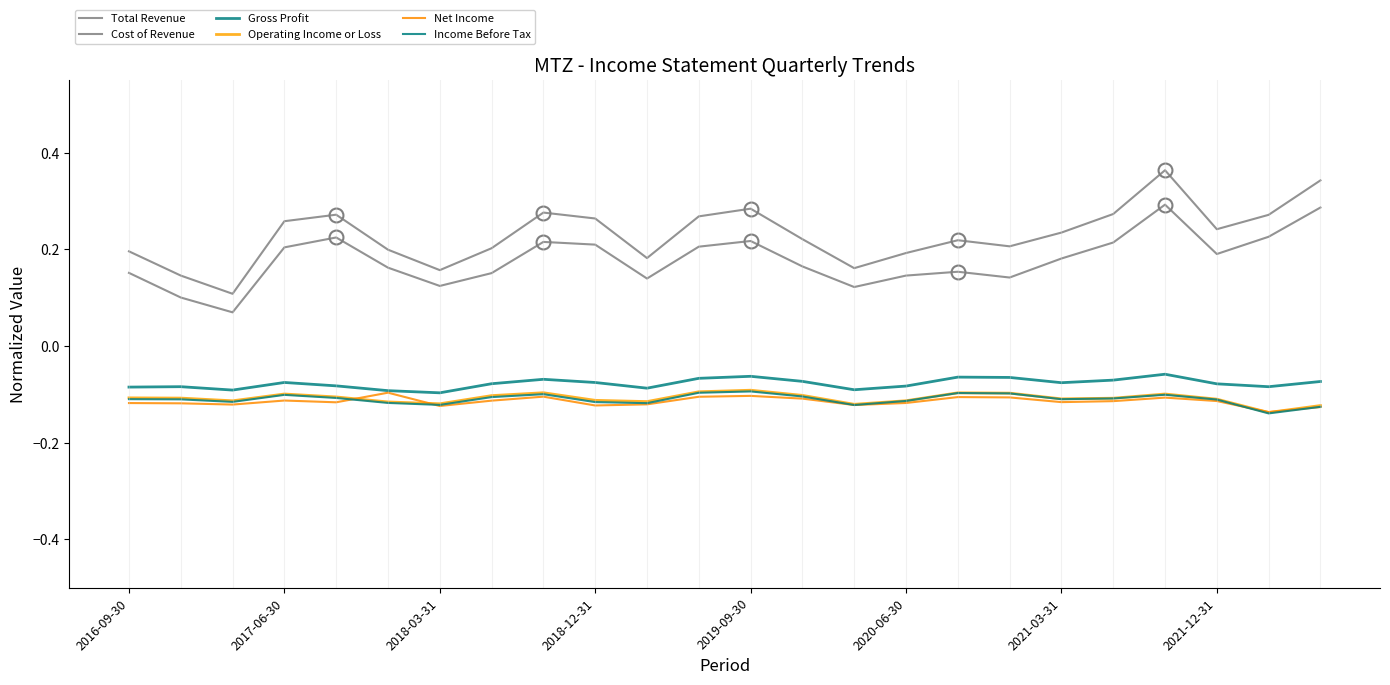

True or false: Cost of Revenue has more than 0 points higher than both neighbors.

True